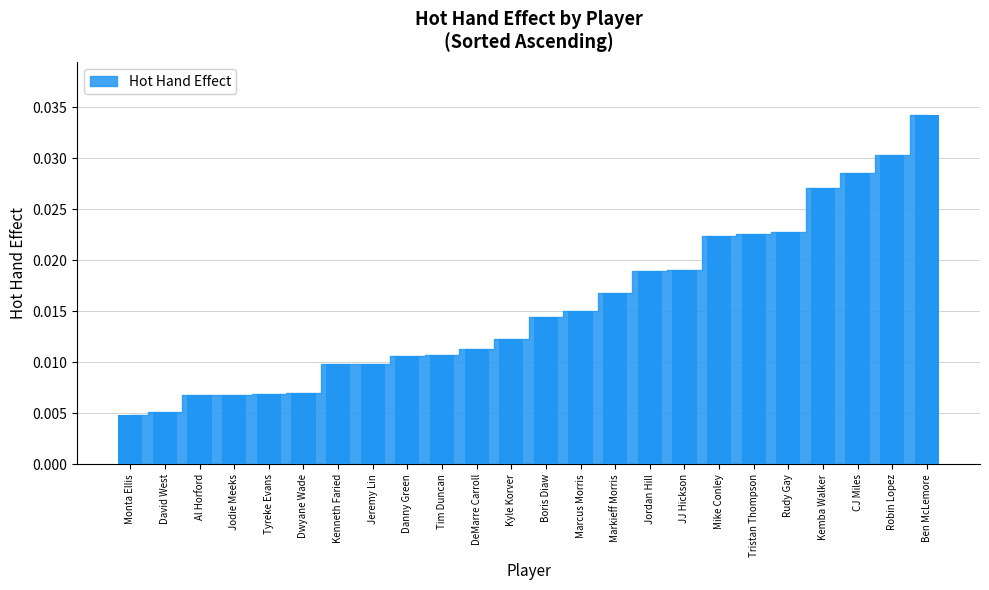

What is the label of the 7th bar from the right?

Mike Conley